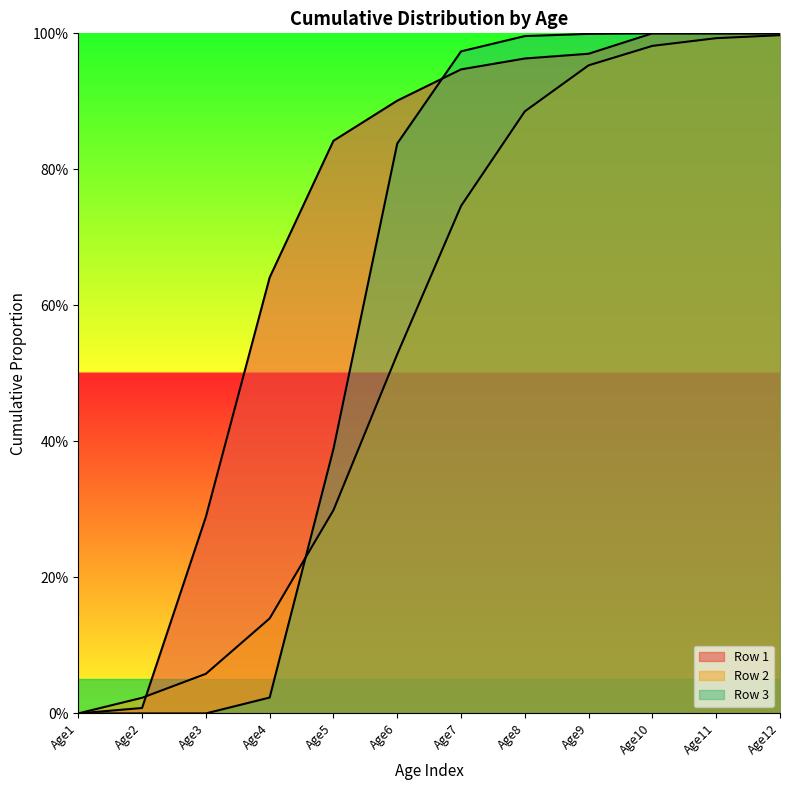

True or false: Row 1 has a value of 1.4 at Age6.

False